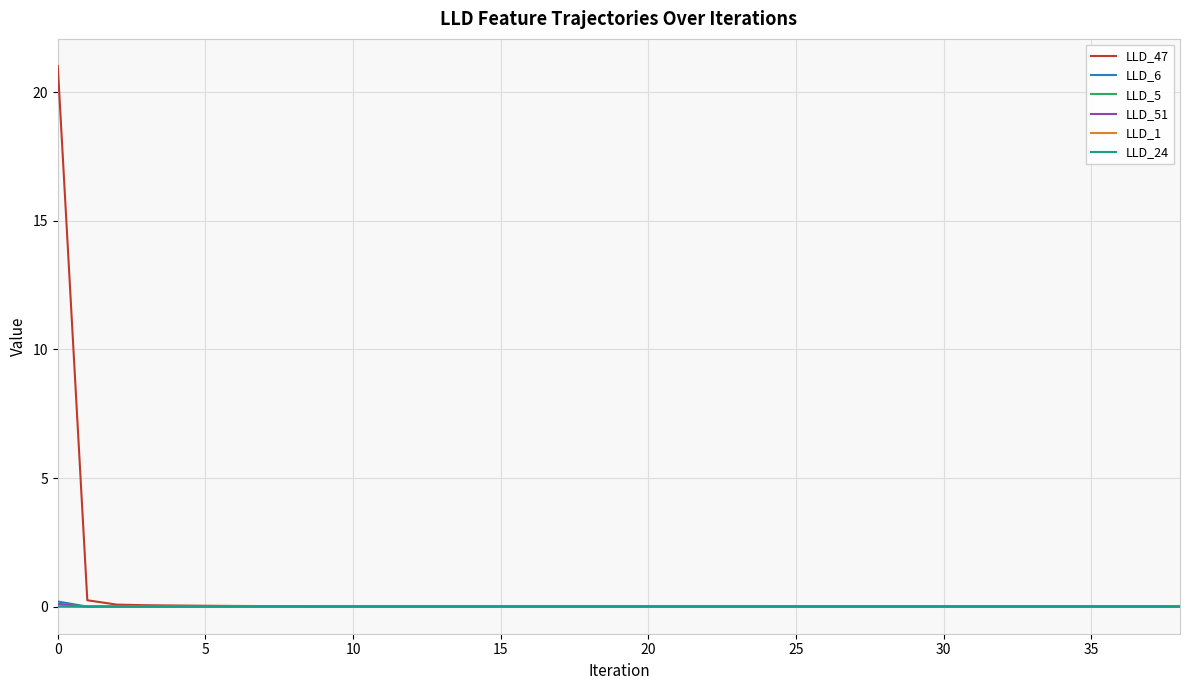

Which series has the widest spread of values?

LLD_47